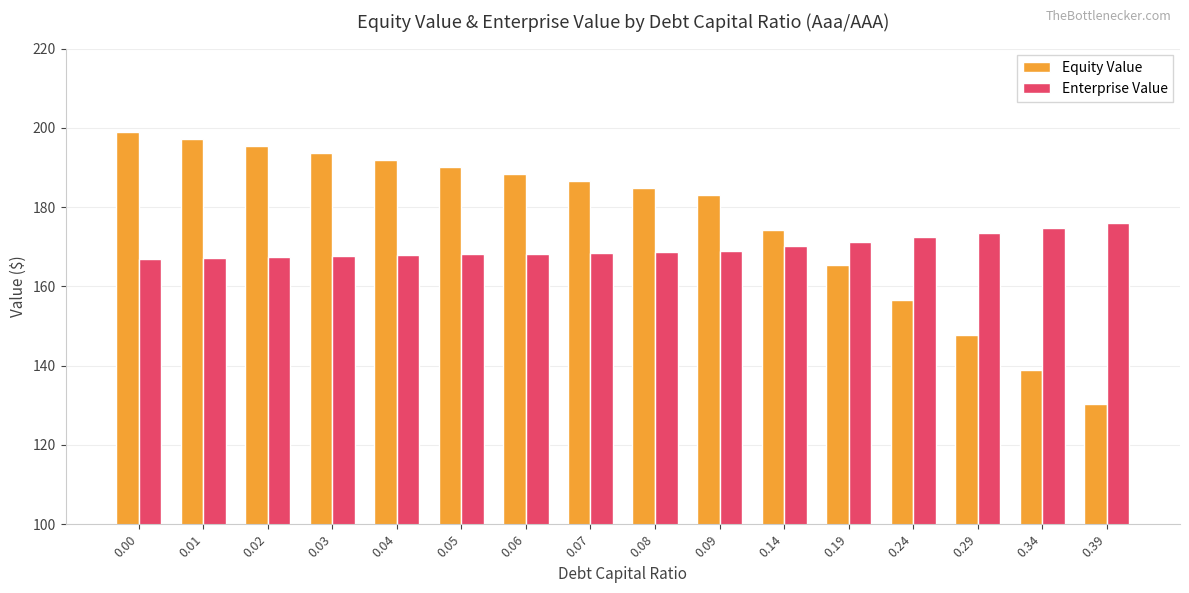

What is the total value across all series at 0.01?

364.3